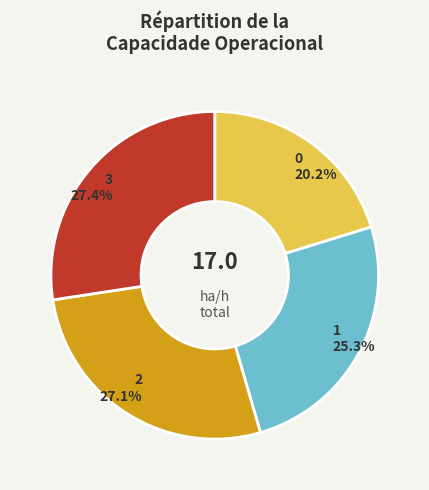

To the nearest percent, what is the difference between the 1 and 0 slice percentages?

5%